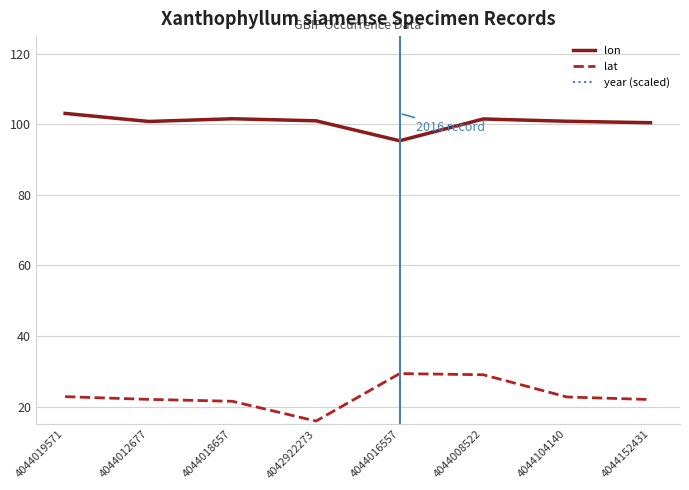

At how many categories does at least one series exceed 96?

7